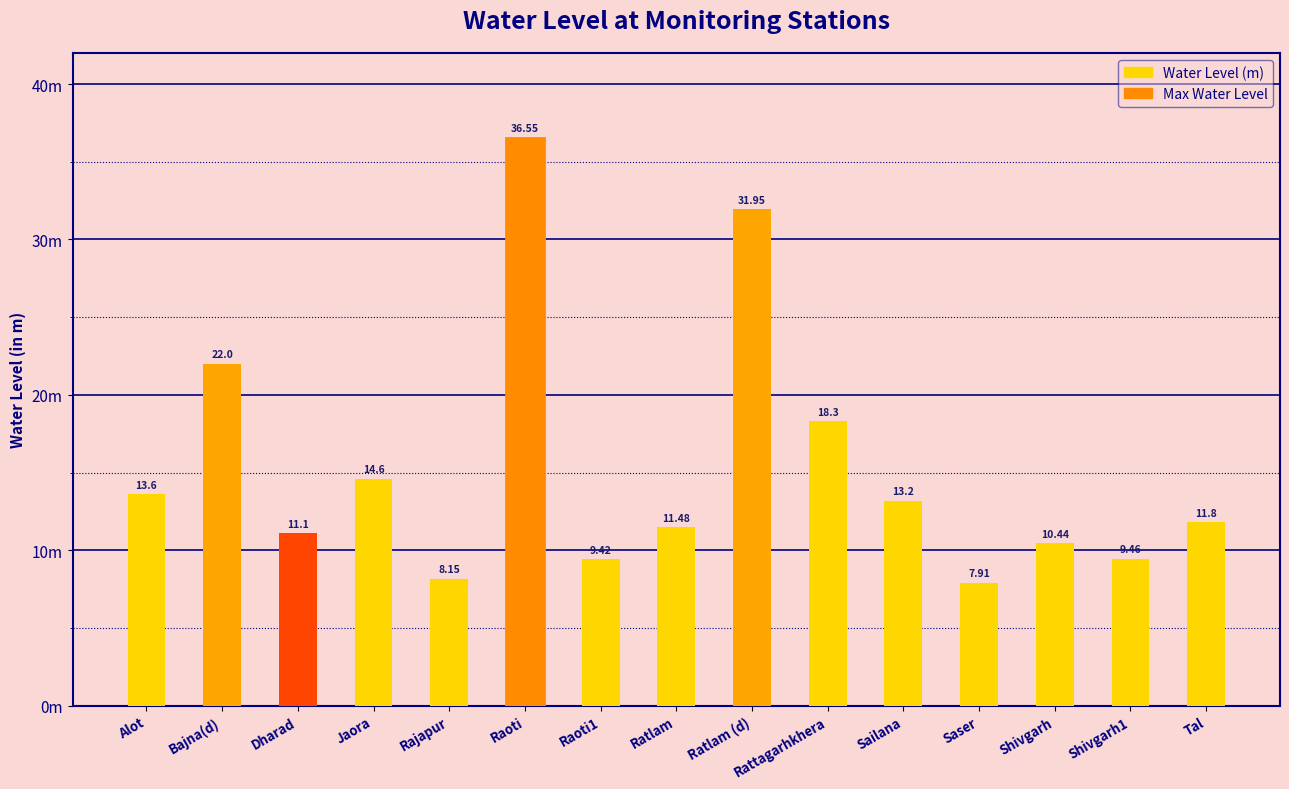

Does the chart contain any negative values?

No